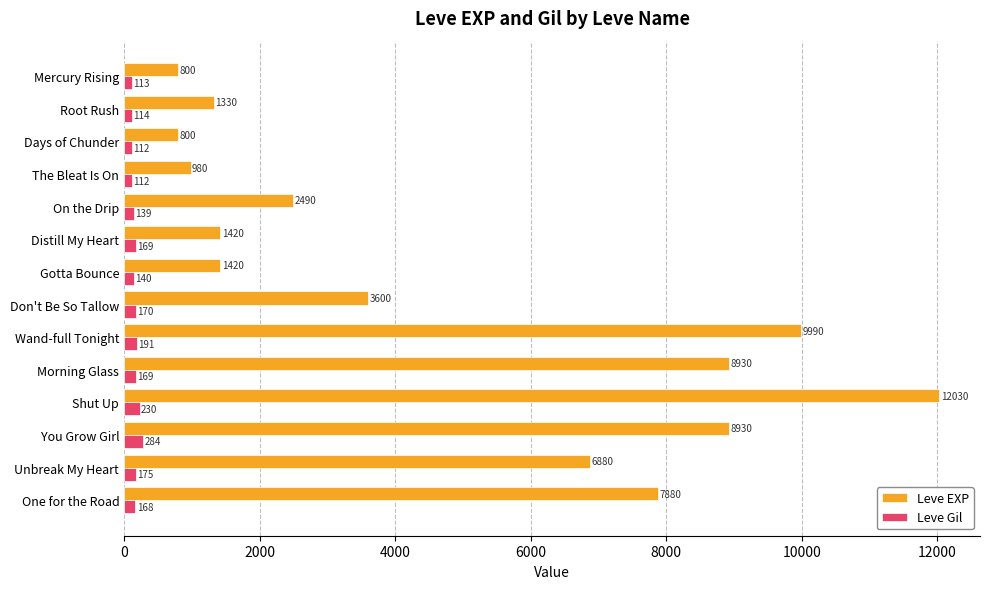

The Leve Gil series shows 113 at Mercury Rising. True or false?

True